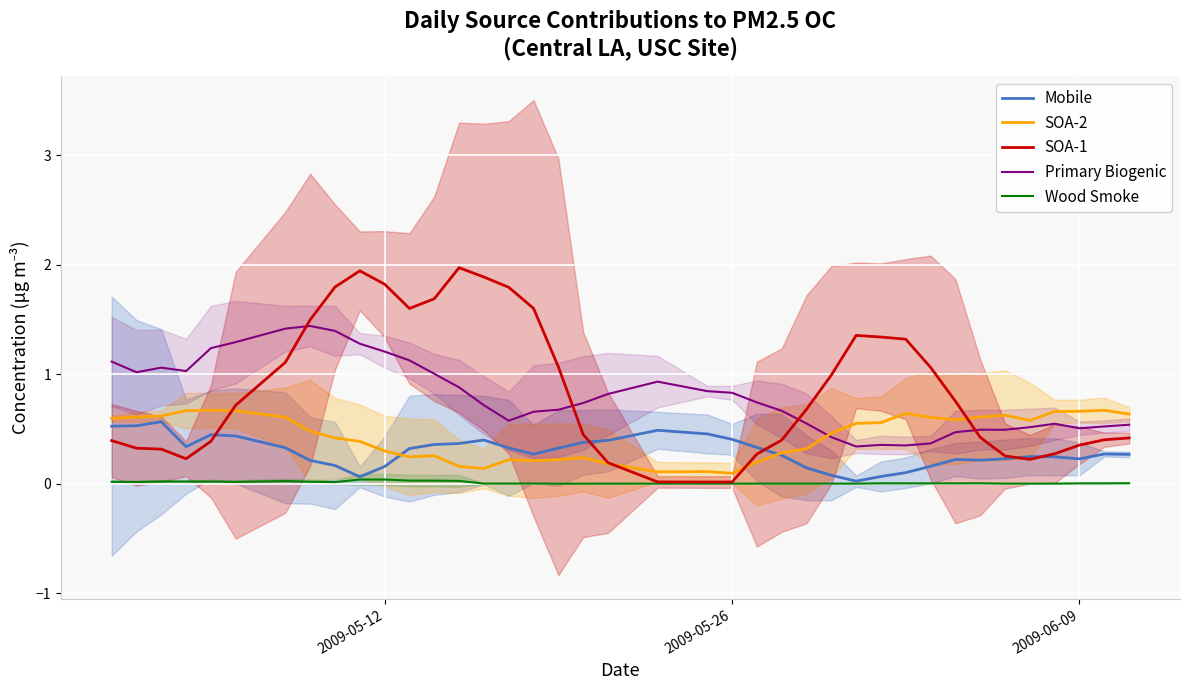

True or false: Wood Smoke and Primary Biogenic intersect in this chart.

False